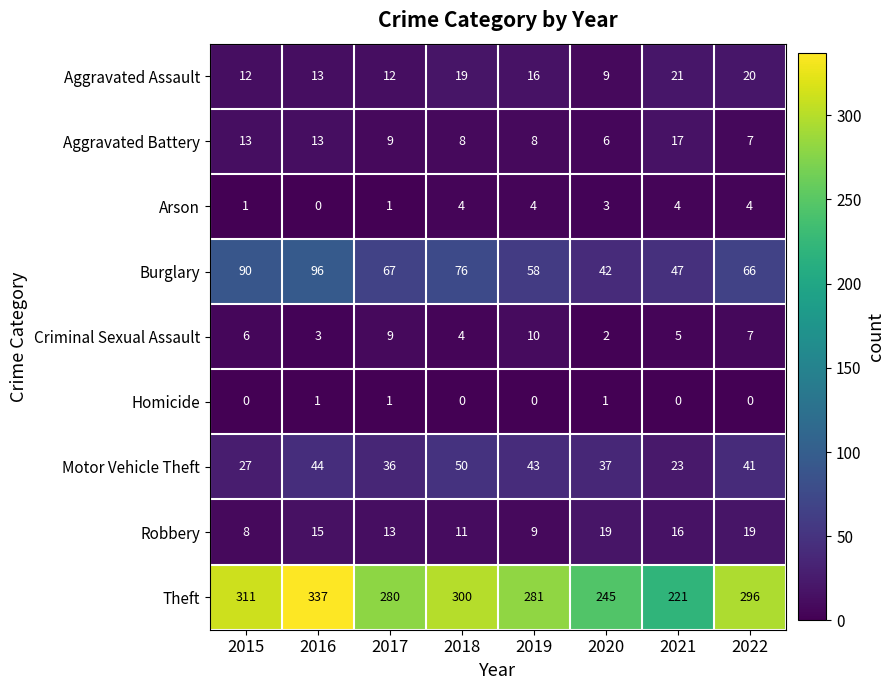

List the series in order of their peak value, highest first.

Theft, Burglary, Motor Vehicle Theft, Aggravated Assault, Robbery, Aggravated Battery, Criminal Sexual Assault, Arson, Homicide